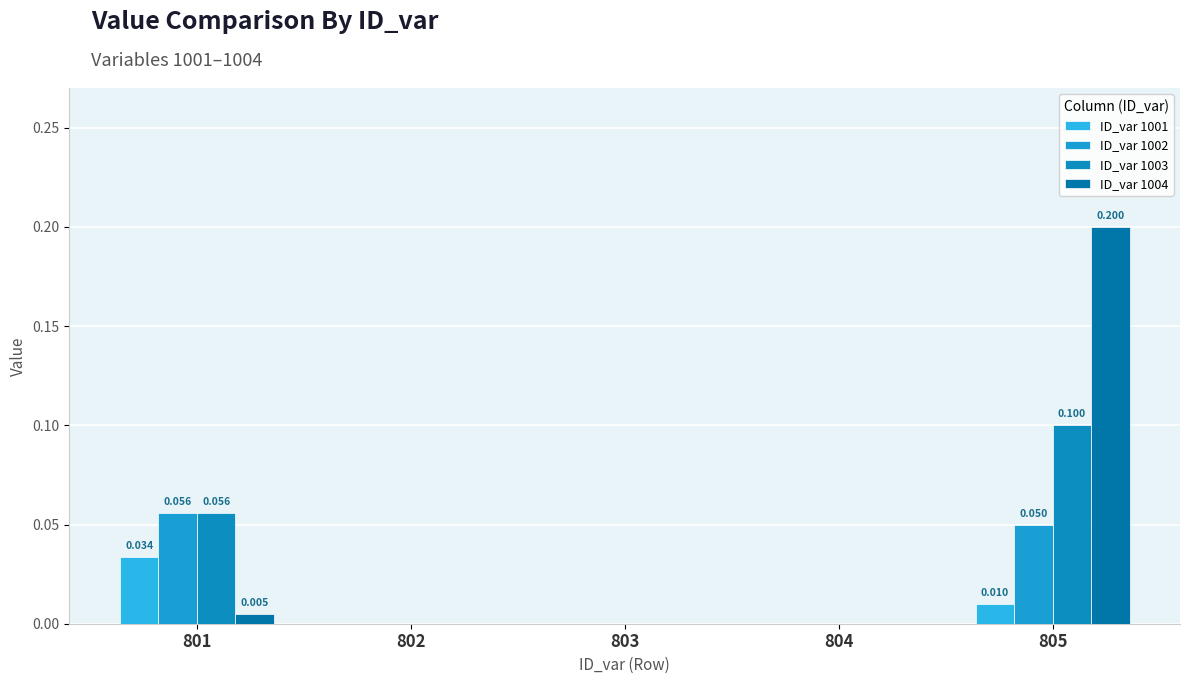

The value of ID_var 1002 at 801 is 0.0. True or false?

False